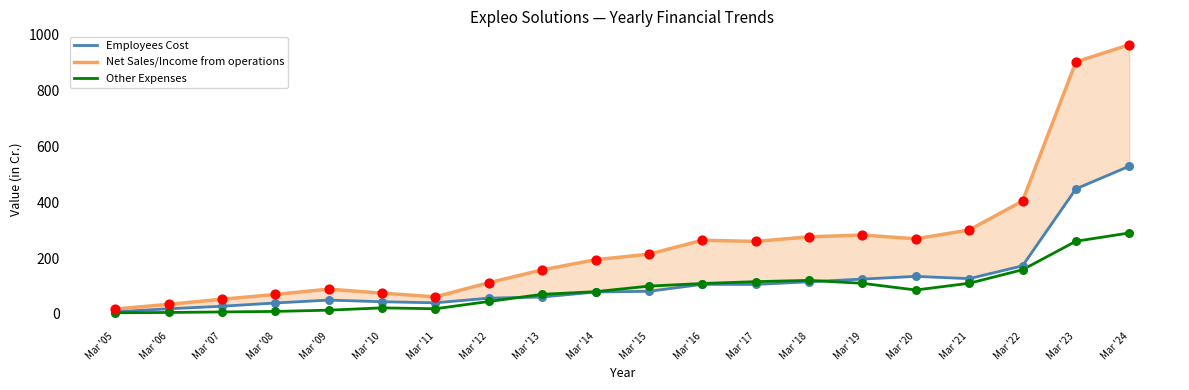

At which category is the sum across all series the highest?

Mar '24